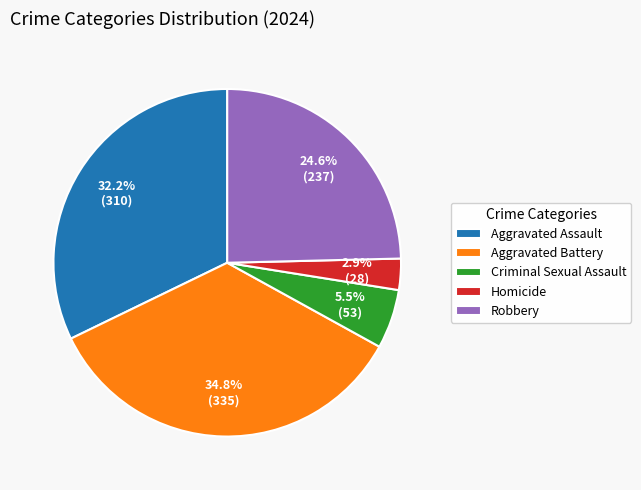

Rank the categories by value from highest to lowest.

Aggravated Battery, Aggravated Assault, Robbery, Criminal Sexual Assault, Homicide